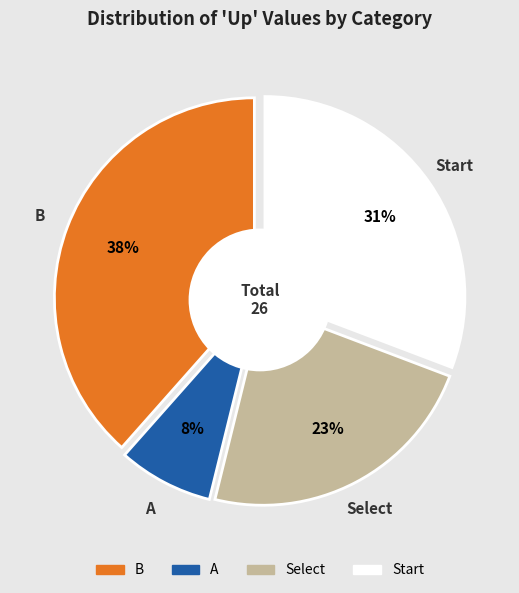

Is B the majority of the pie?

No